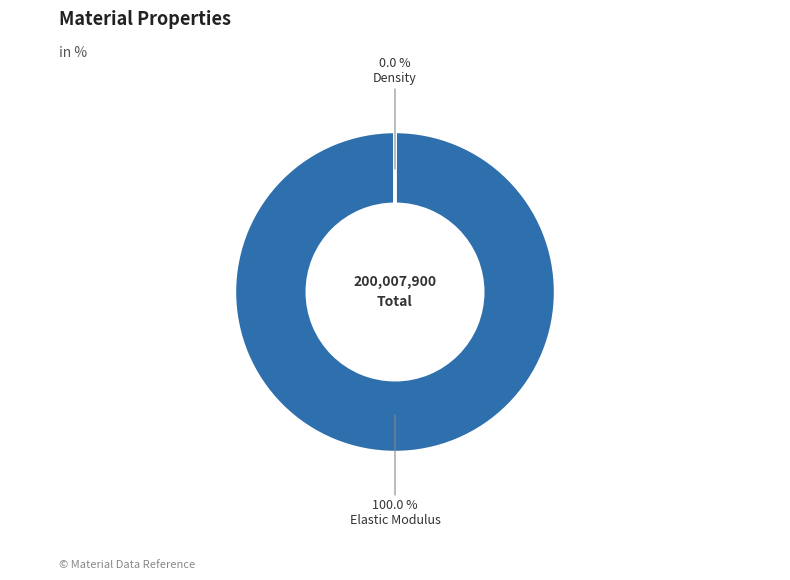

Count the number of slices in the pie.

2